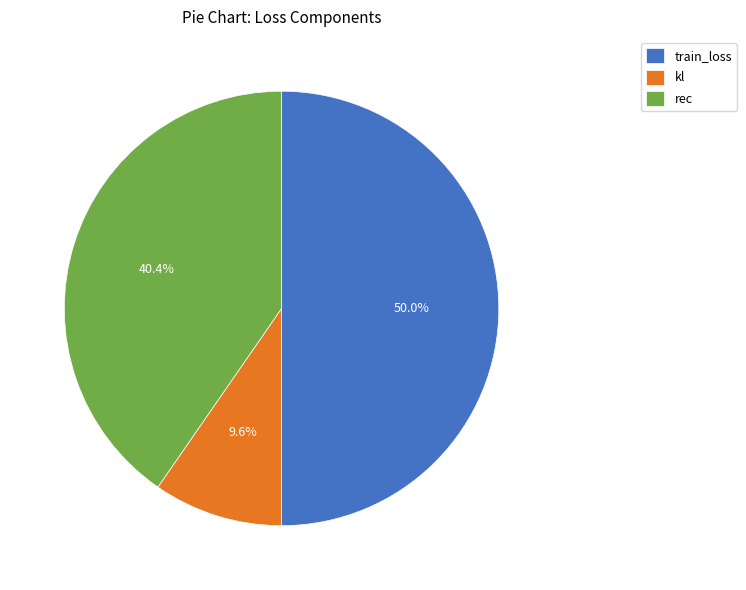

Count the number of slices in the pie.

3